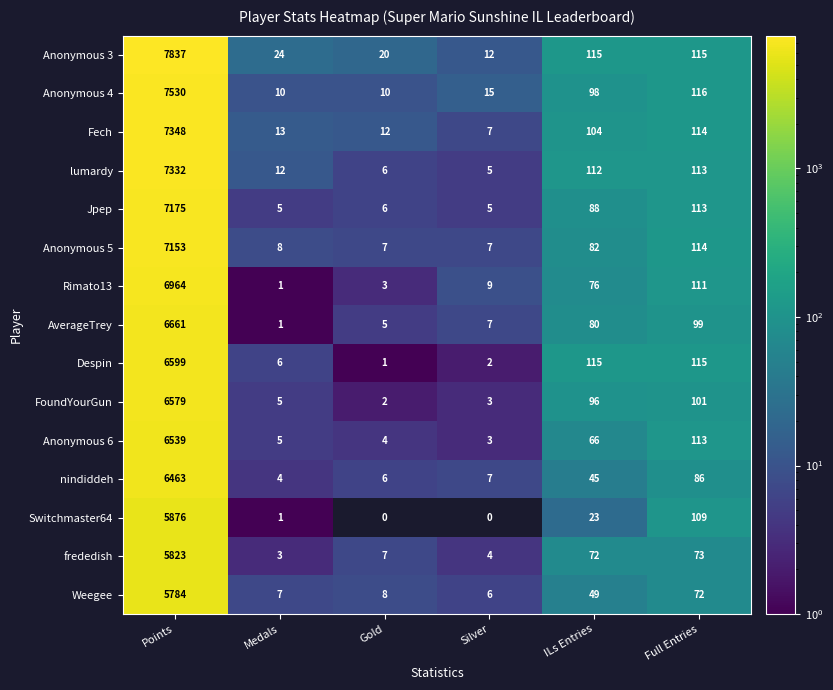

What is the highest value of the Anonymous 4 series?

7530